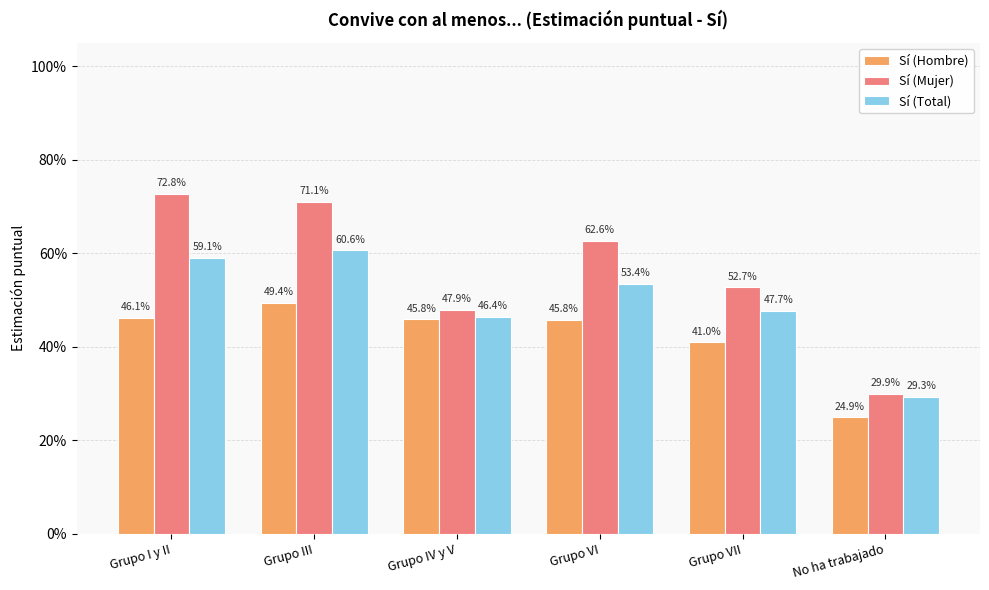

What are all the series names shown in the legend?

Sí (Hombre), Sí (Mujer), Sí (Total)